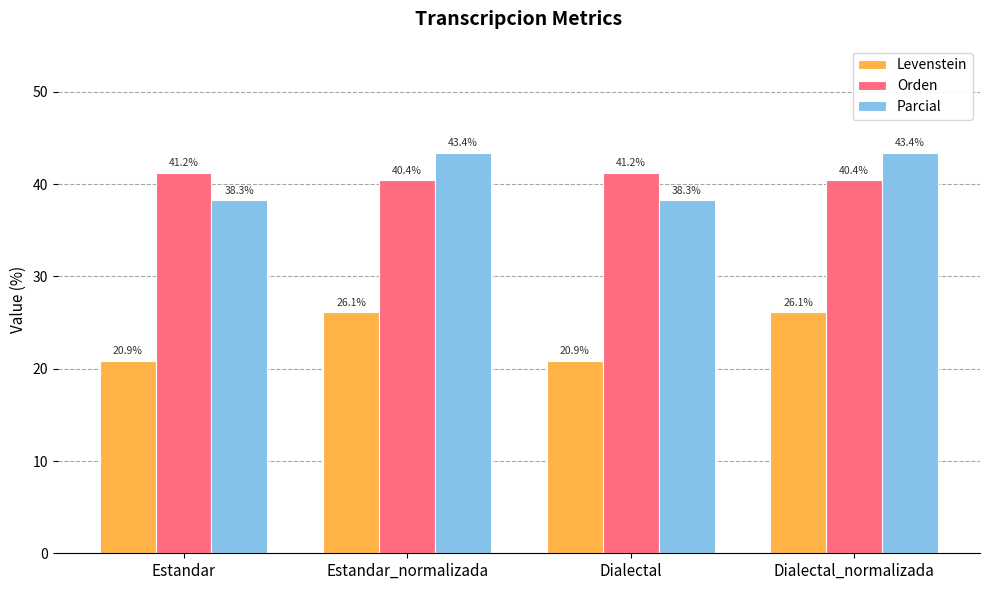

List the series in order of their peak value, lowest first.

Levenstein, Orden, Parcial